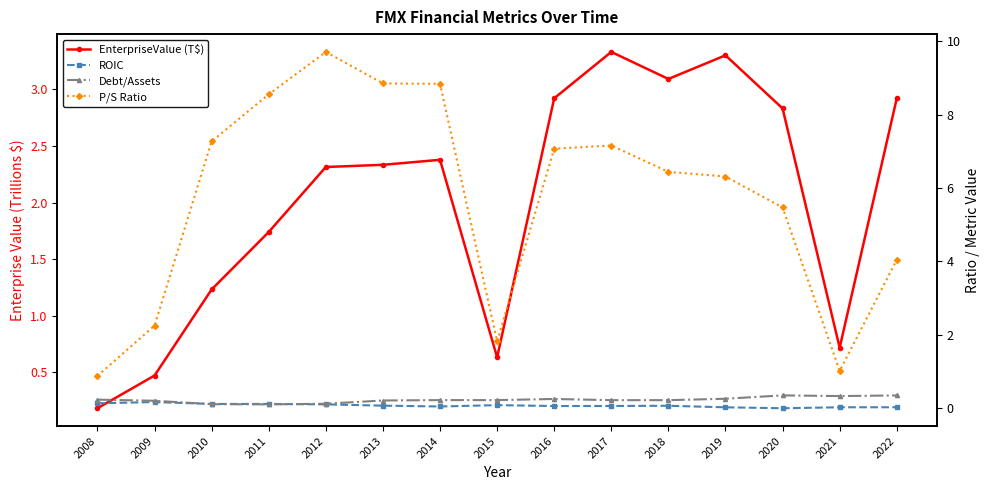

True or false: P/S Ratio and Debt/Assets intersect in this chart.

False